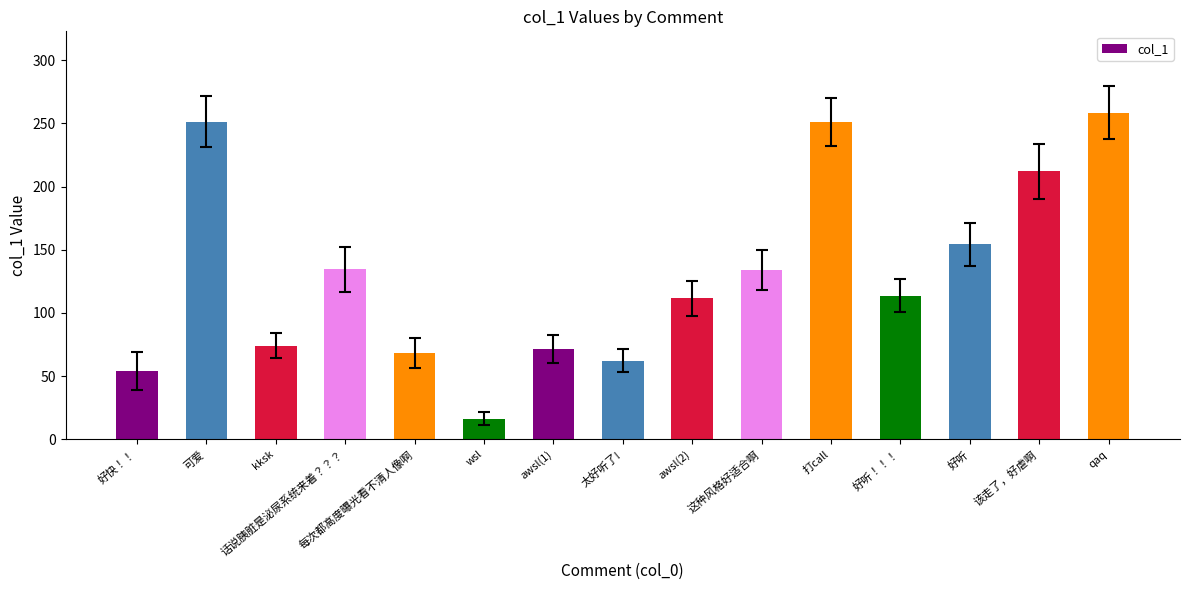

What is the minimum value shown in the chart?

16.3